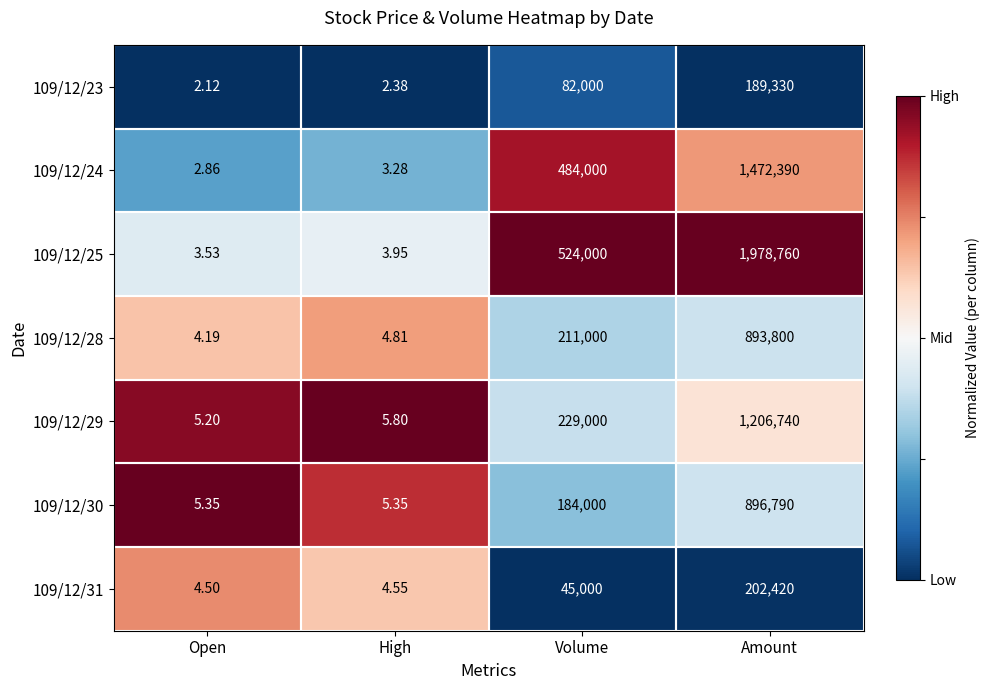

How many values in the 109/12/28 series are below 211000?

2